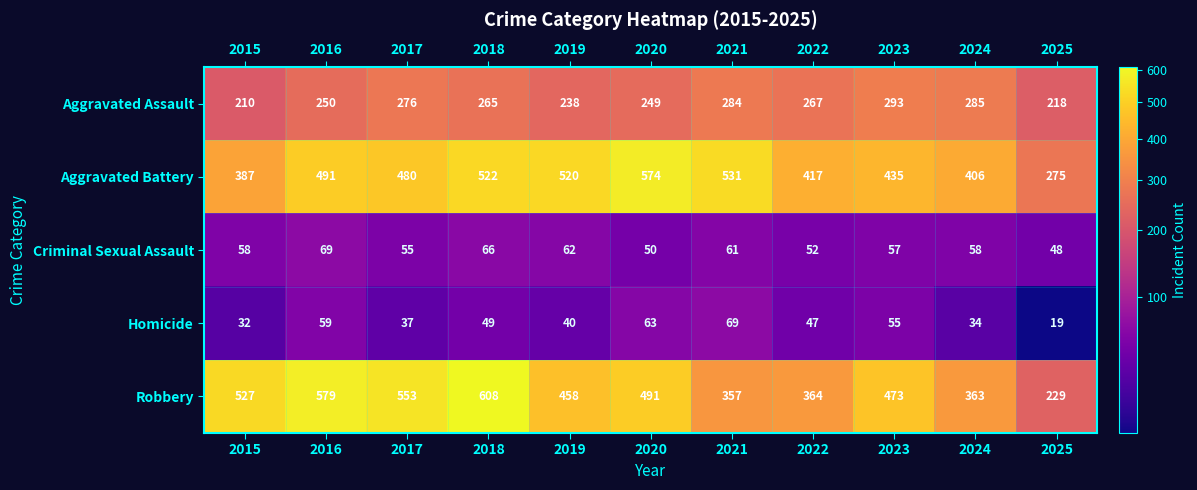

Where is Robbery nearest to the value 418?

2019